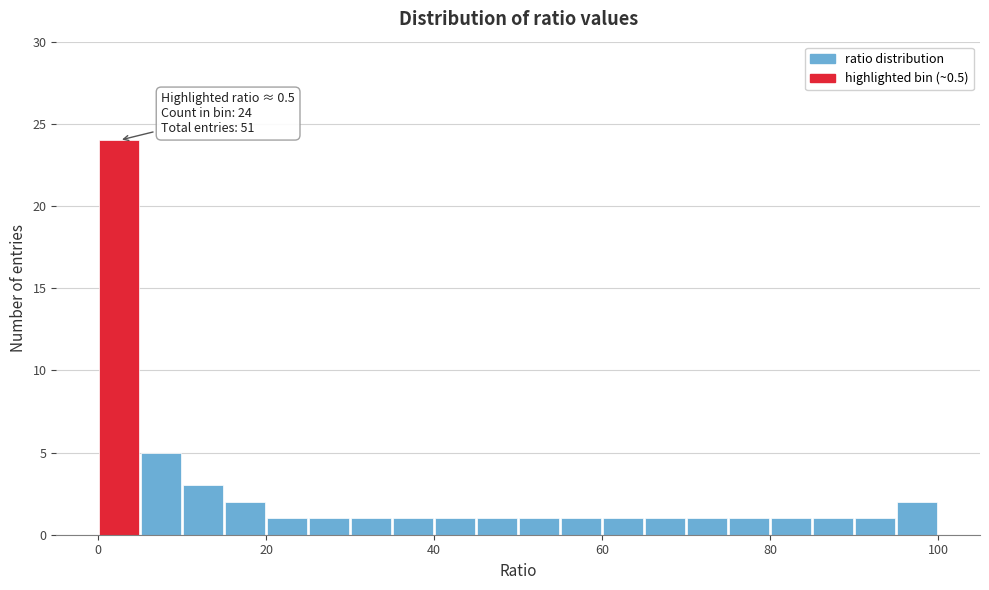

Read against the x-axis, roughly where is the centre of the tallest bar?

2